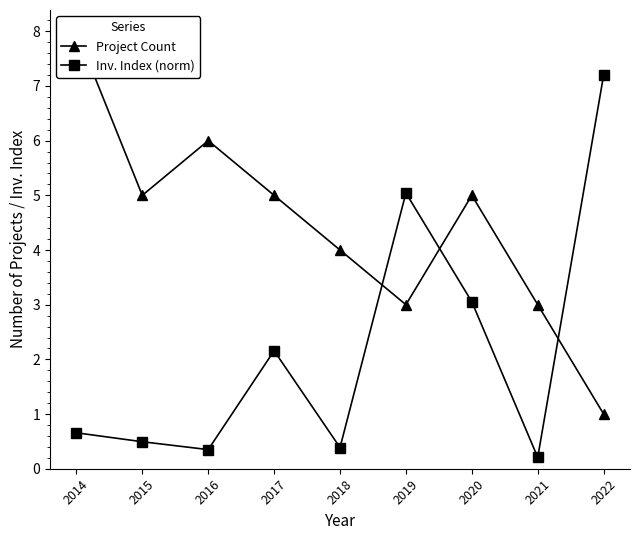

The Project Count series shows 1.0 at 2022. True or false?

True